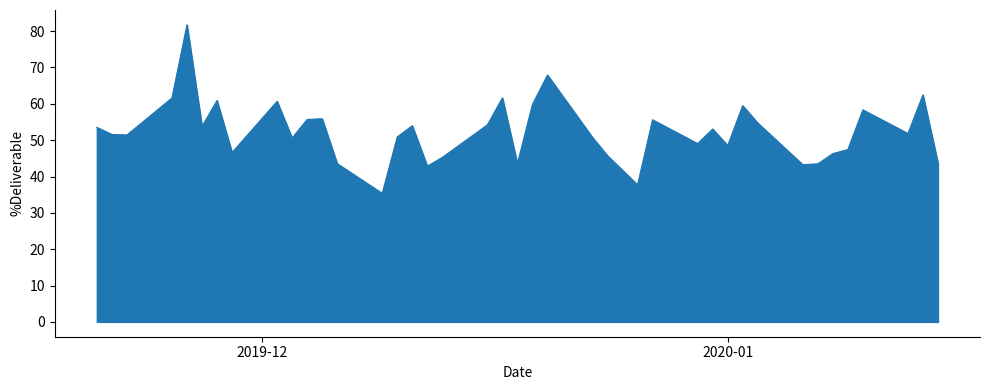

What is the difference between the maximum and minimum values?

46.4